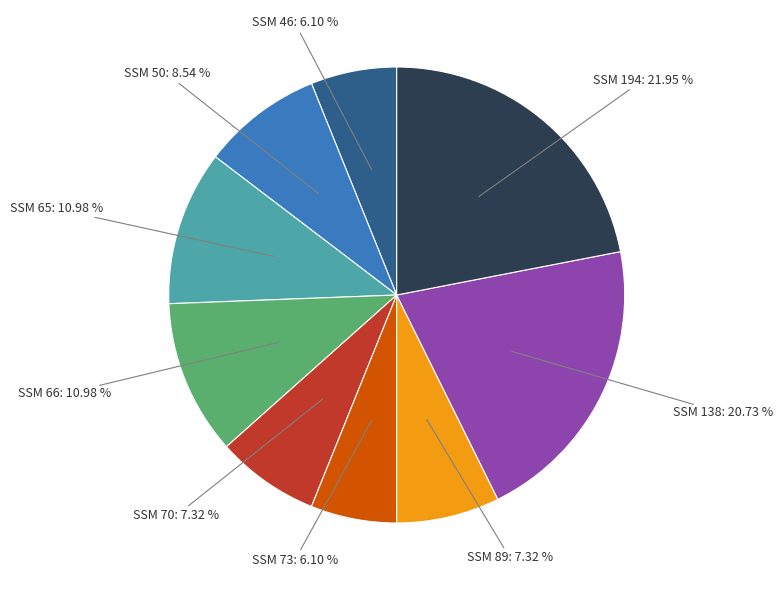

Between SSM 89: 7.32 % and SSM 138: 20.73 %, which is larger?

SSM 138: 20.73 %